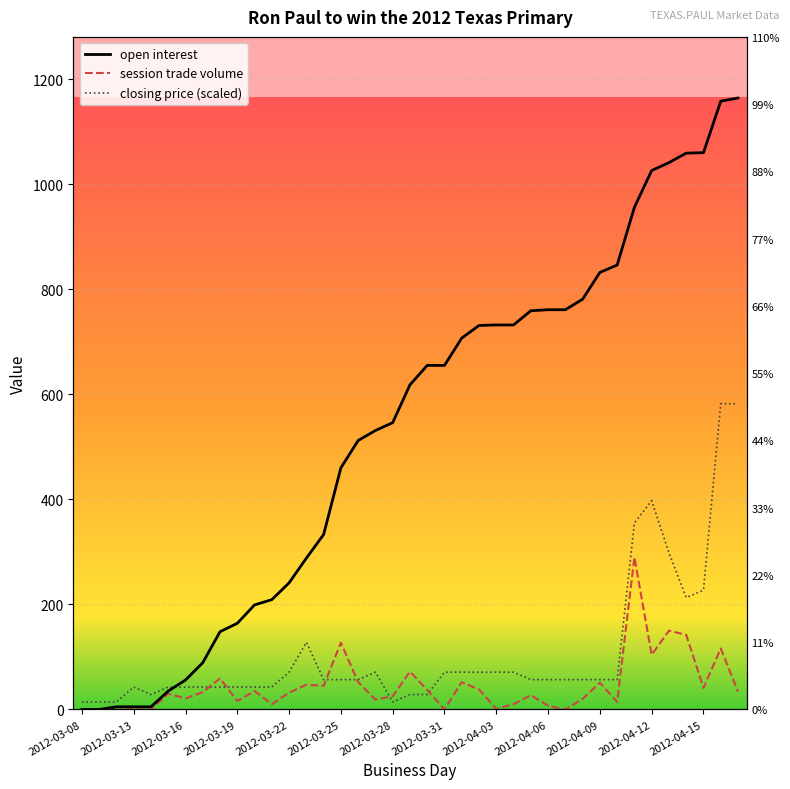

Which series has the largest total across all categories?

open interest